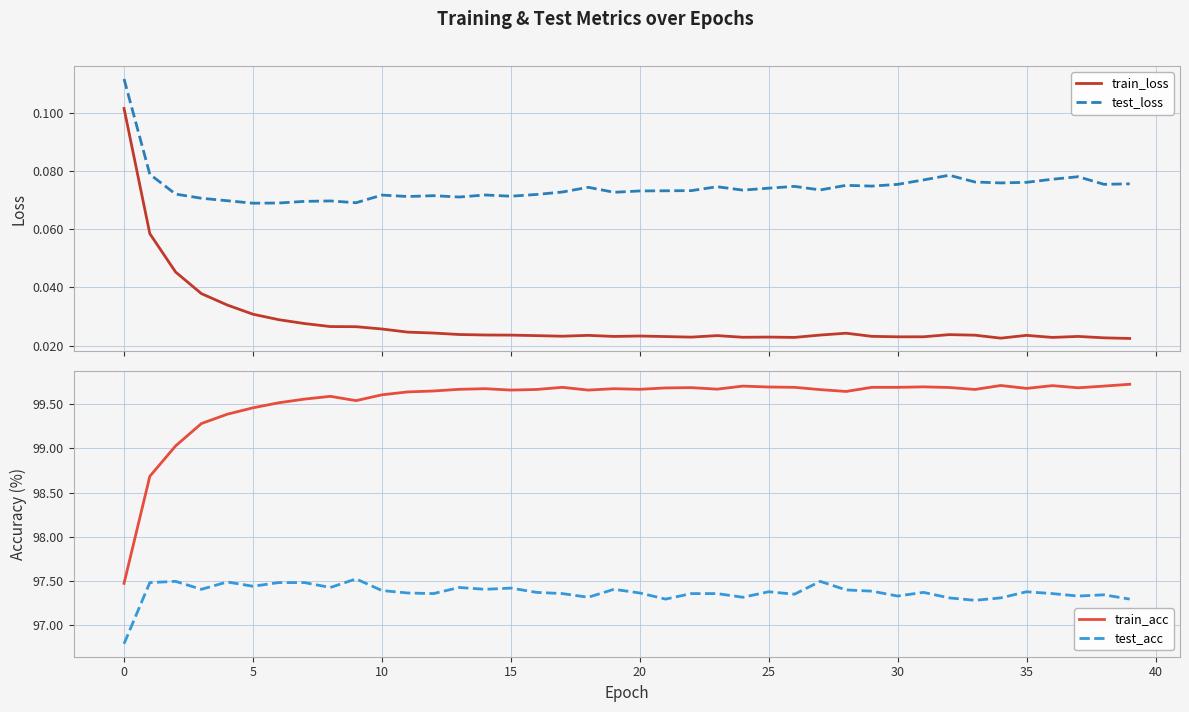

Is it true that train_acc equals 139.4 at 18?

False